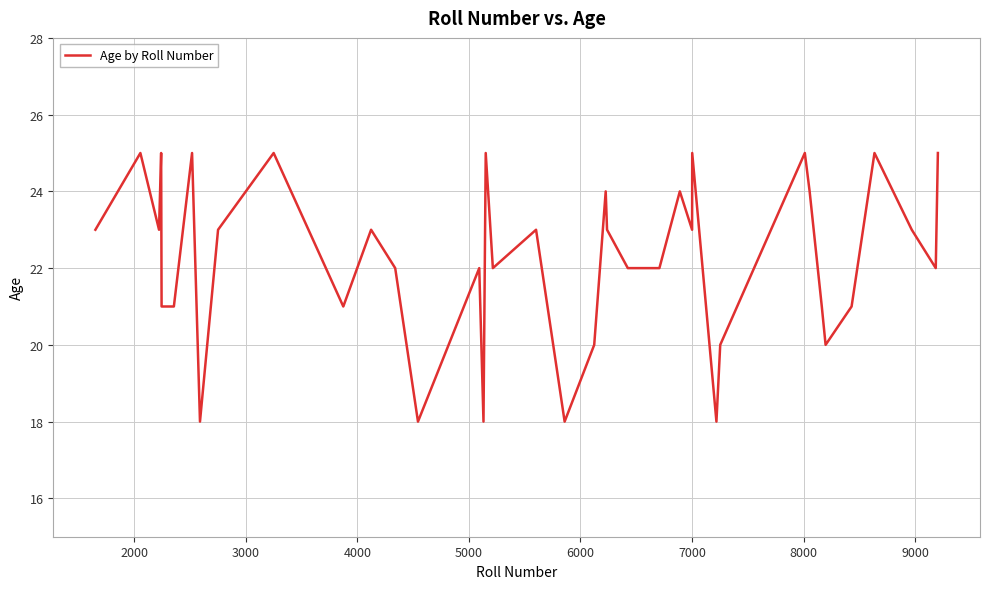

What is the difference between the maximum and minimum values?

7